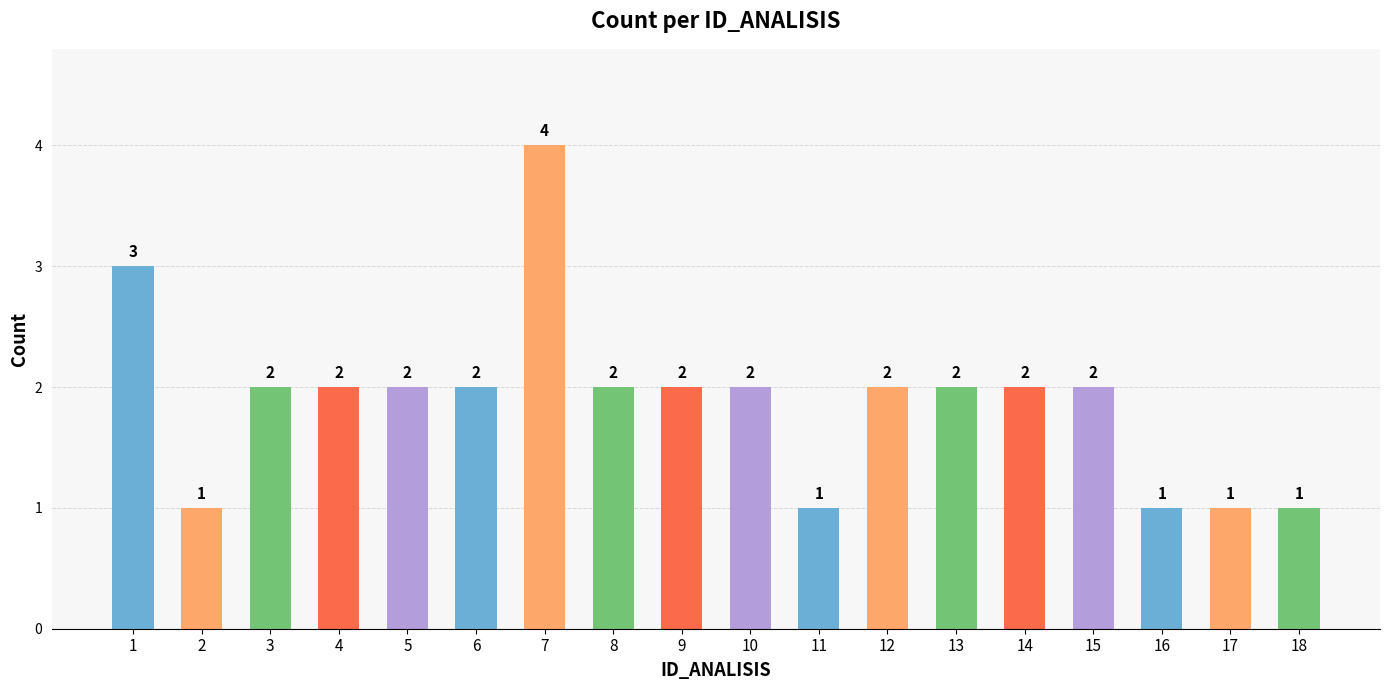

How many series are shown in this chart?

1